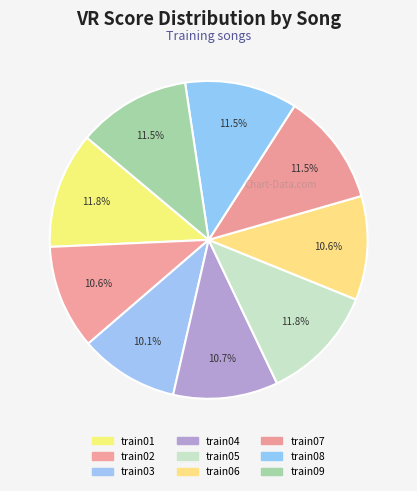

How many slices are in this pie chart?

9